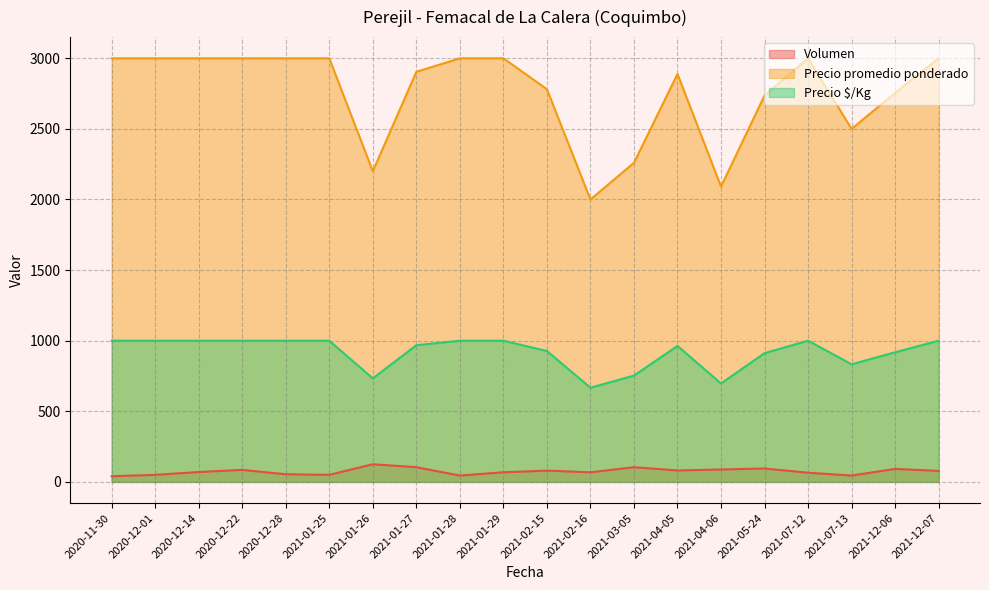

Reading right to left, transcribe all the data shown in this chart.

Volumen: 78	92	45	65	95	88	81	104	68	80	68	45	104	125	50	54	85	70	50	40
Precio promedio ponderado: 3000	2755	2500	3000	2737	2091	2889	2260	2000	2781	3000	3000	2904	2200	3000	3000	3000	3000	3000	3000
Precio $/Kg: 1000	918	833	1000	912	697	963	753	667	927	1000	1000	968	733	1000	1000	1000	1000	1000	1000